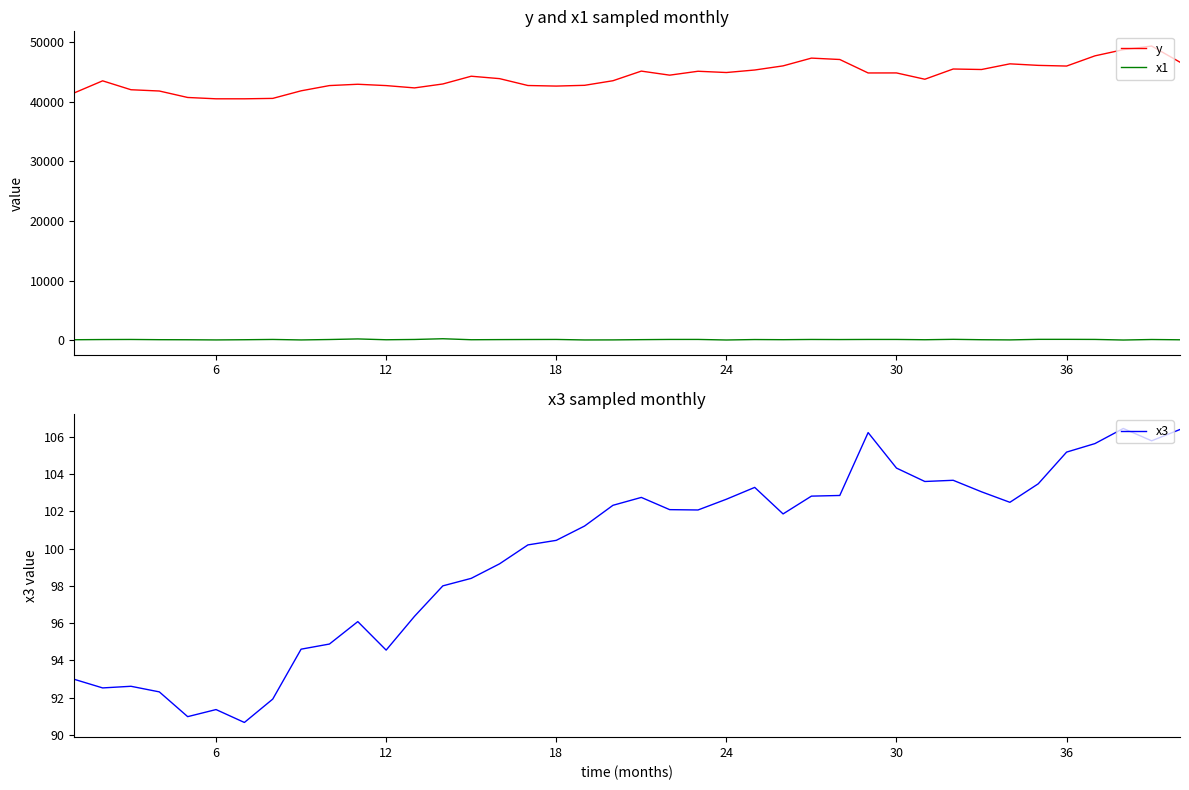

True or false: x3 and y cross at least once.

False